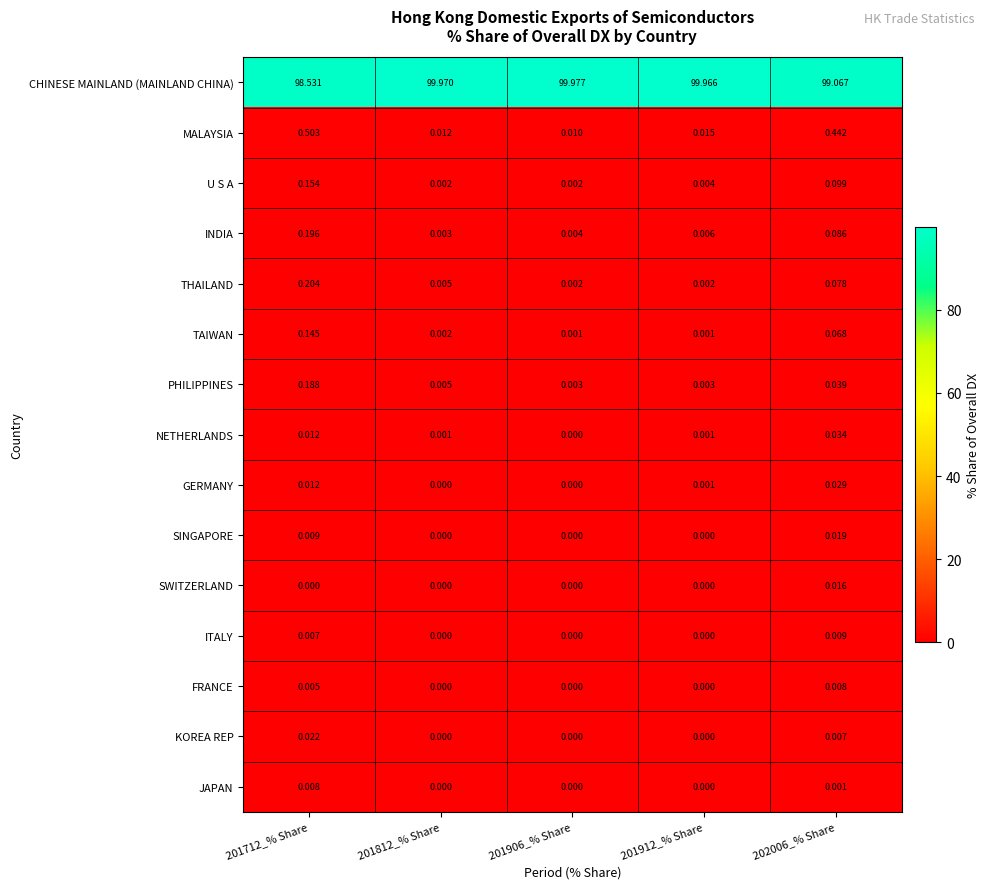

Count the number of categories in the chart.

5